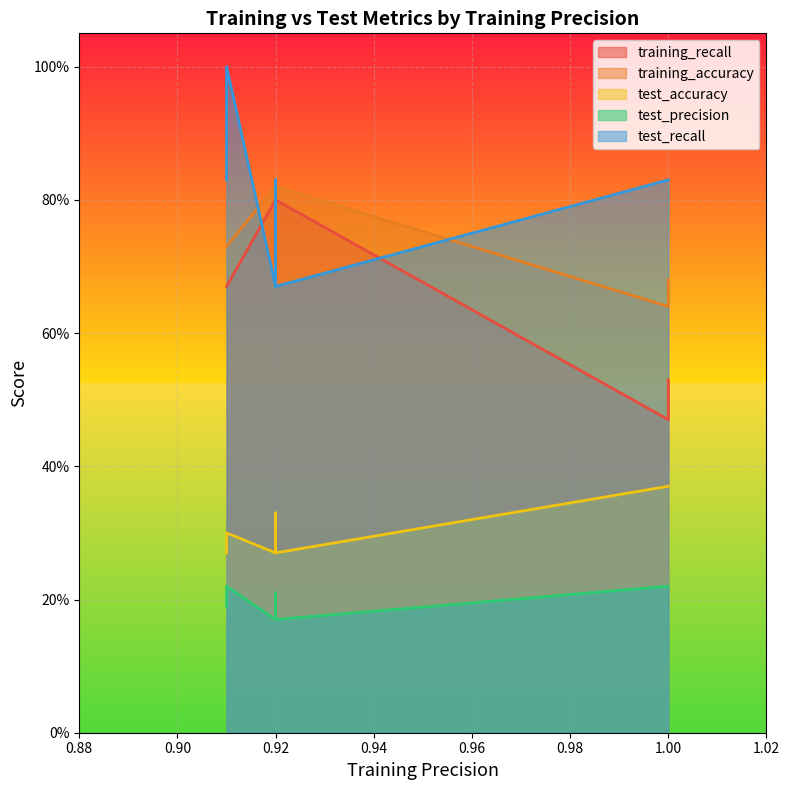

True or false: training_accuracy has more than 2 points higher than both neighbors.

False